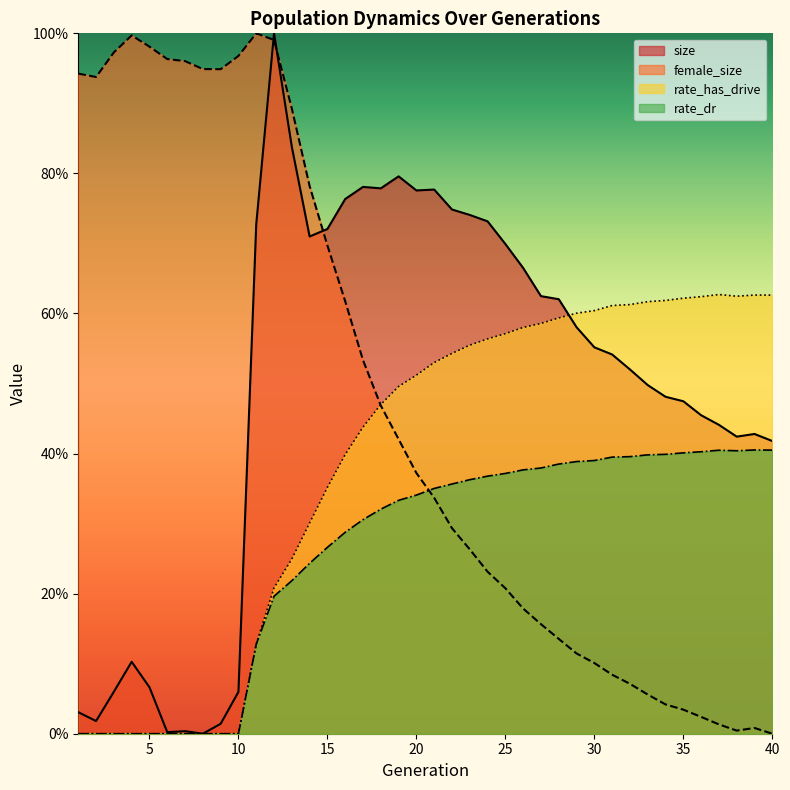

Between 1 and 18, which series saw the biggest shift?

size